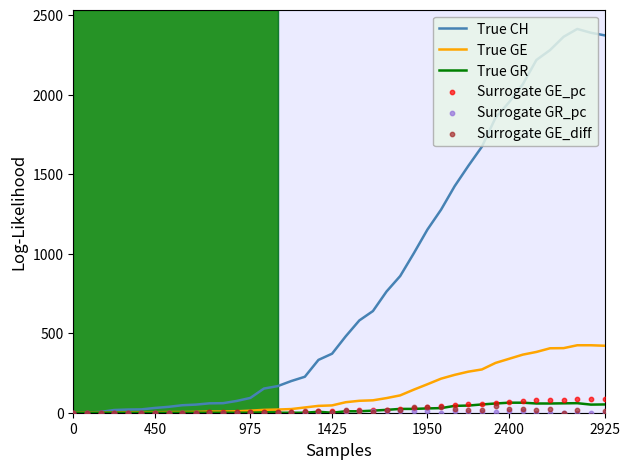

What is the maximum value for True GR?

63